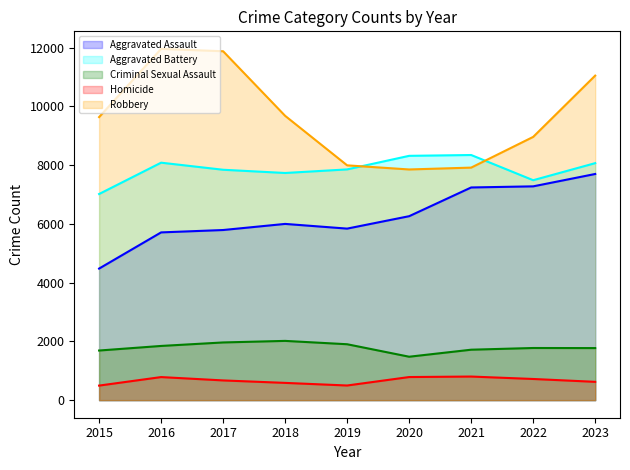

Reading right to left, list all the values displayed in this chart.

Aggravated Assault: 2023=7701	2022=7280	2021=7242	2020=6264	2019=5841	2018=6001	2017=5793	2016=5712	2015=4480
Aggravated Battery: 2023=8070	2022=7489	2021=8347	2020=8319	2019=7857	2018=7735	2017=7845	2016=8086	2015=7019
Criminal Sexual Assault: 2023=1773	2022=1776	2021=1718	2020=1479	2019=1904	2018=2018	2017=1965	2016=1846	2015=1690
Homicide: 2023=624	2022=721	2021=804	2020=787	2019=499	2018=588	2017=672	2016=786	2015=496
Robbery: 2023=11050	2022=8964	2021=7918	2020=7855	2019=7995	2018=9681	2017=11880	2016=11960	2015=9638